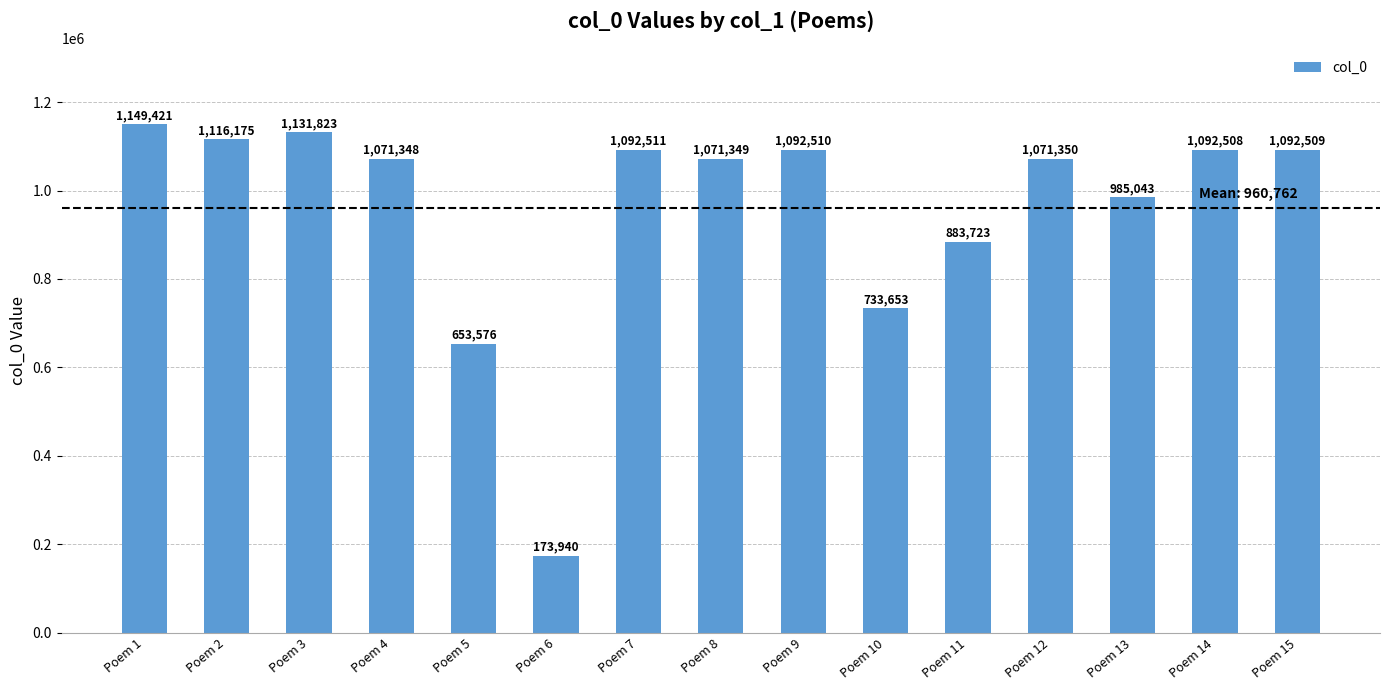

Count the number of categories in the chart.

15